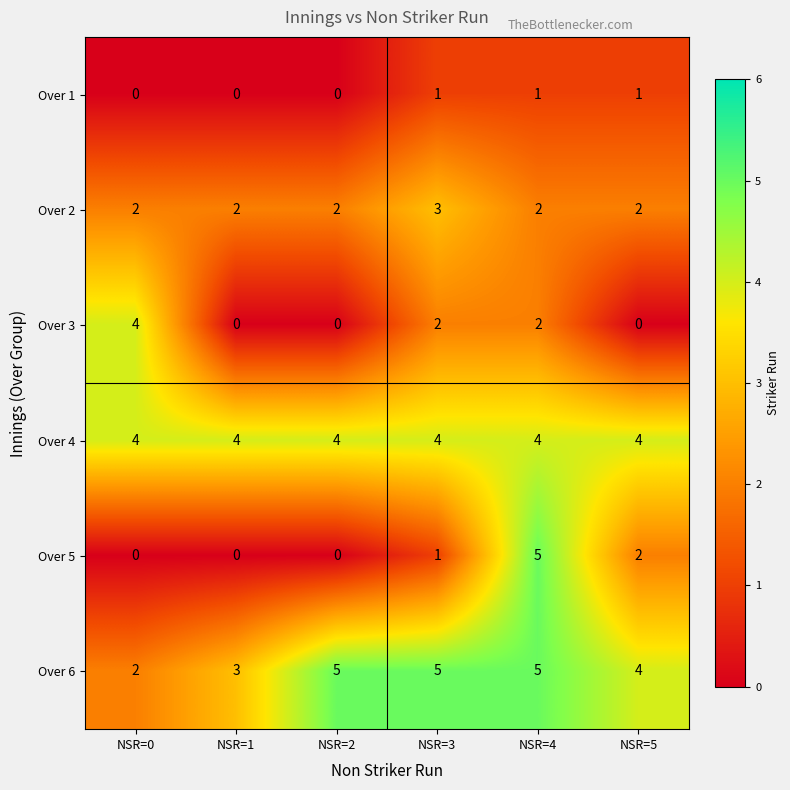

What is the spread (max minus min) of values at NSR=0?

4